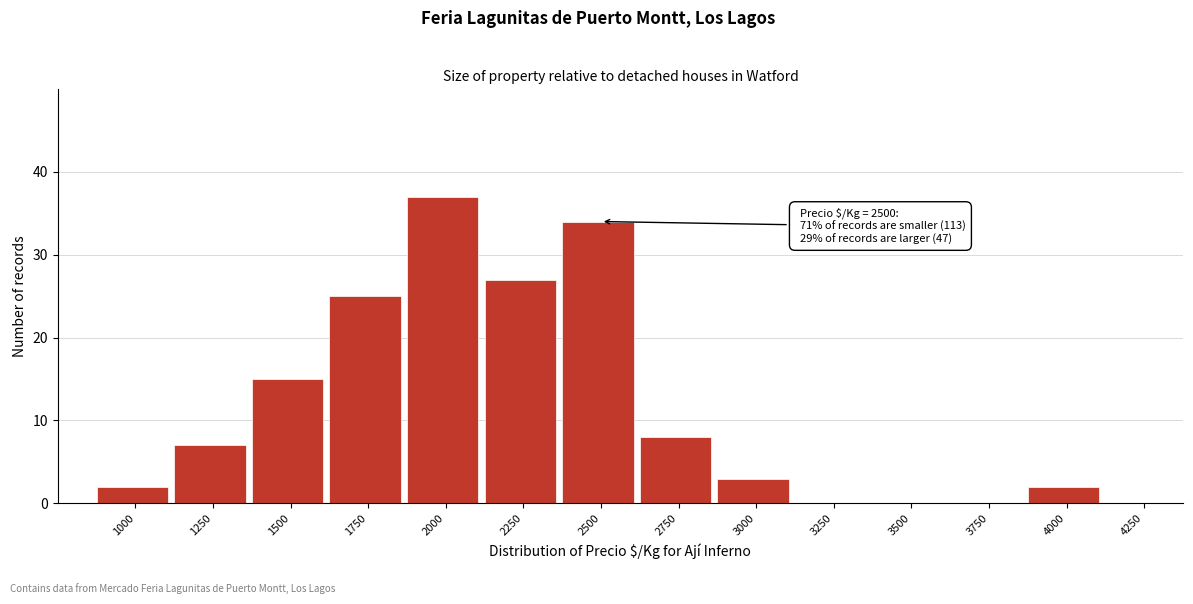

Reading left to right, what are all the values shown in this chart?

1000=2	1250=7	1500=15	1750=25	2000=37	2250=27	2500=34	2750=8	3000=3	3250=0	3500=0	3750=0	4000=2	4250=0